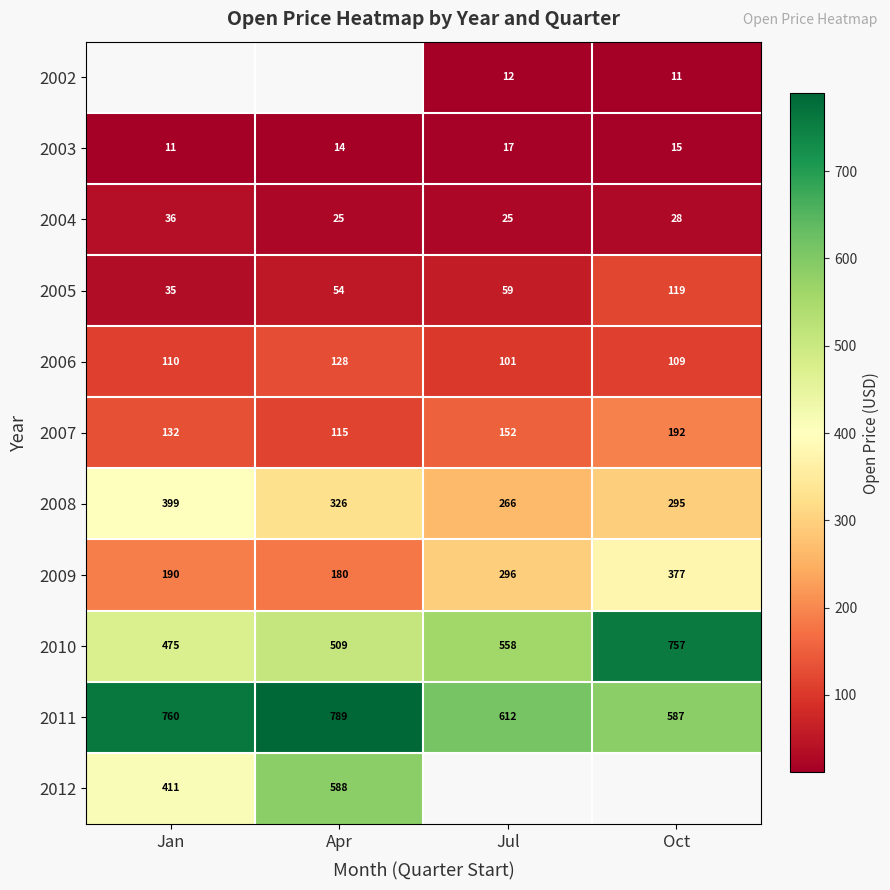

Is the value of 2009 at Oct greater than the value of 2007 at Jan?

Yes